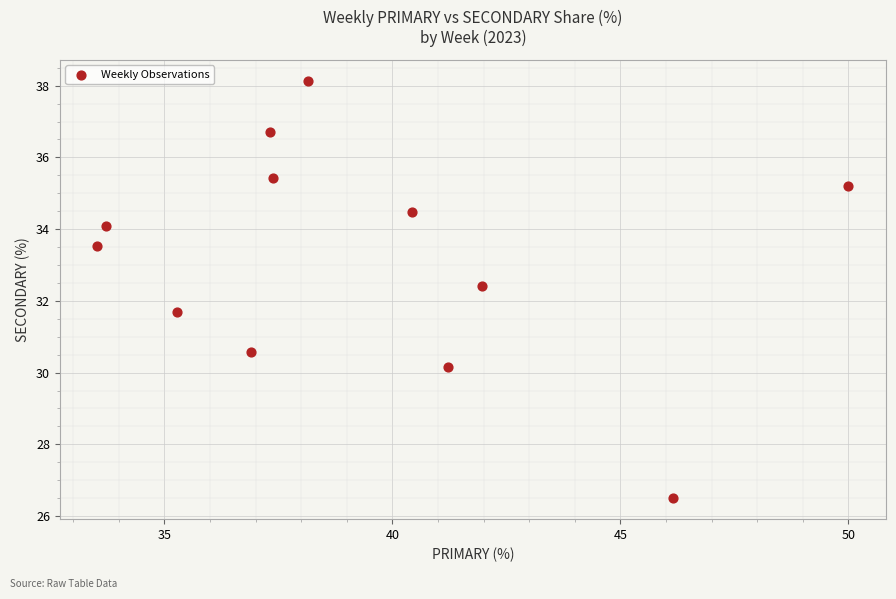

What is the range of X values (max minus min)?

16.5